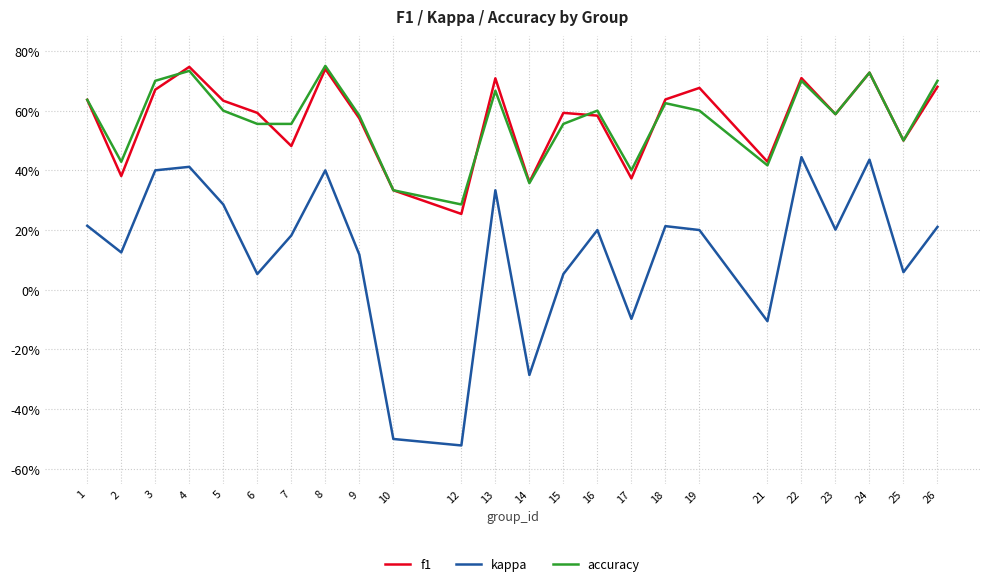

What is the average value of the f1 series?

0.6